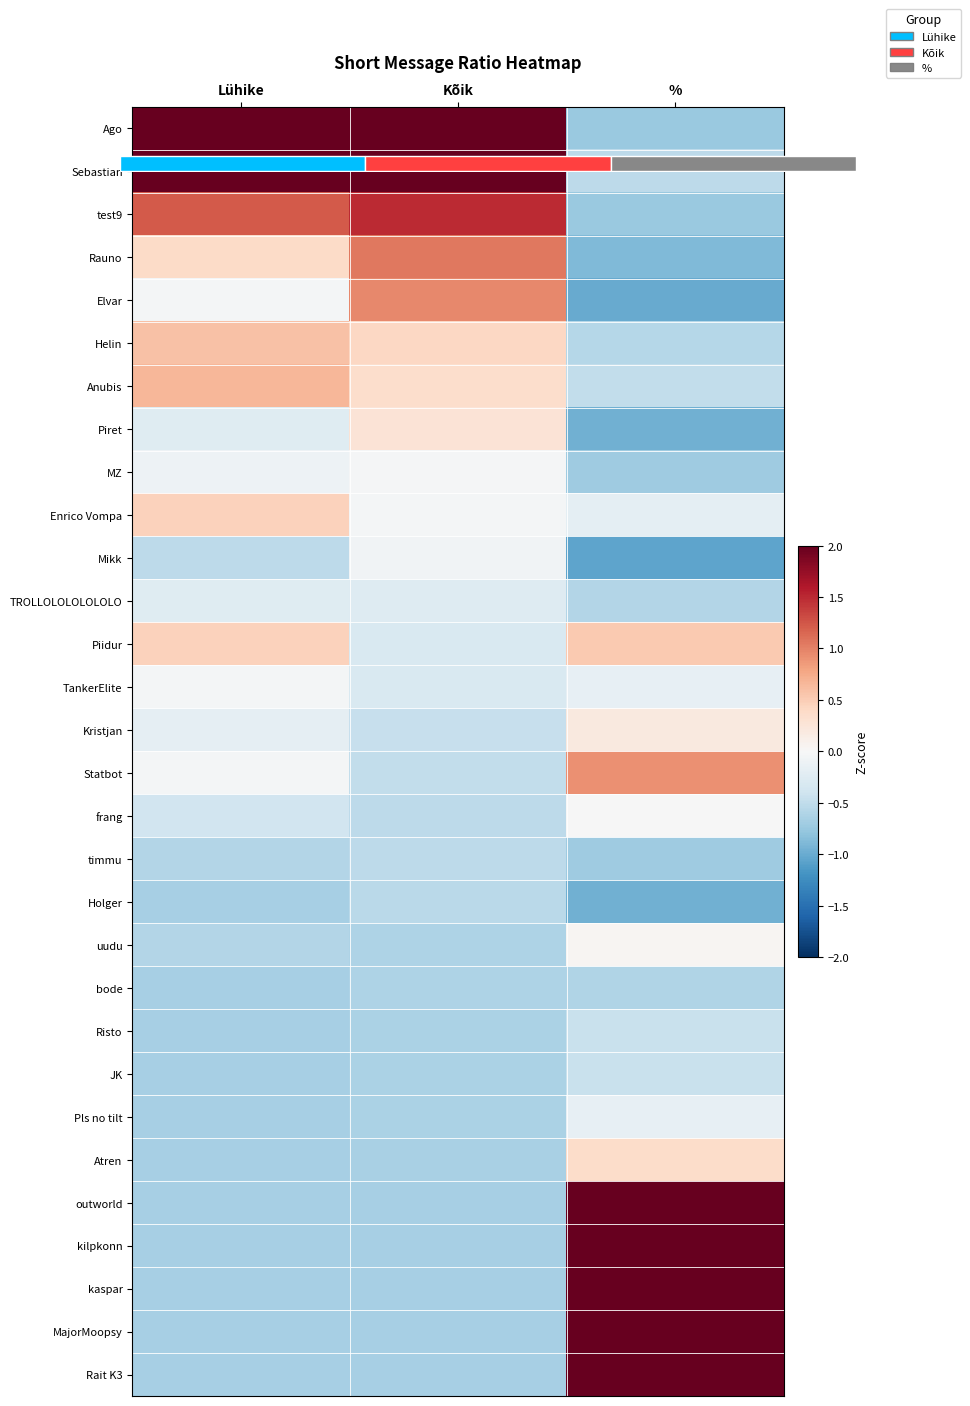

Which category has the lowest value in the frang series?

Kõik